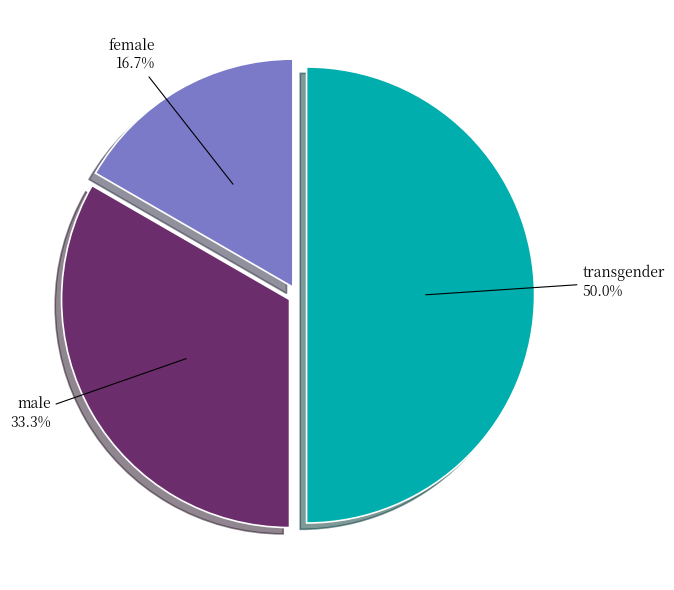

Count the number of slices in the pie.

3